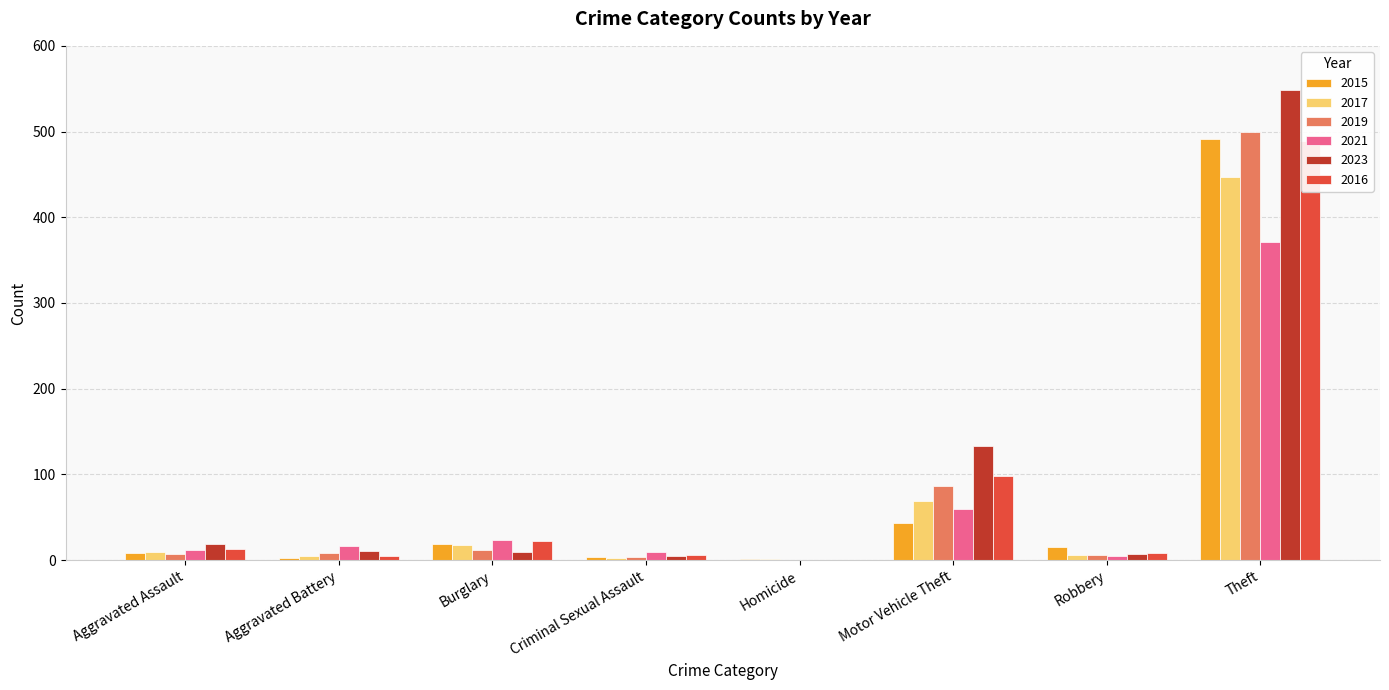

What position from the left is Aggravated Assault?

1